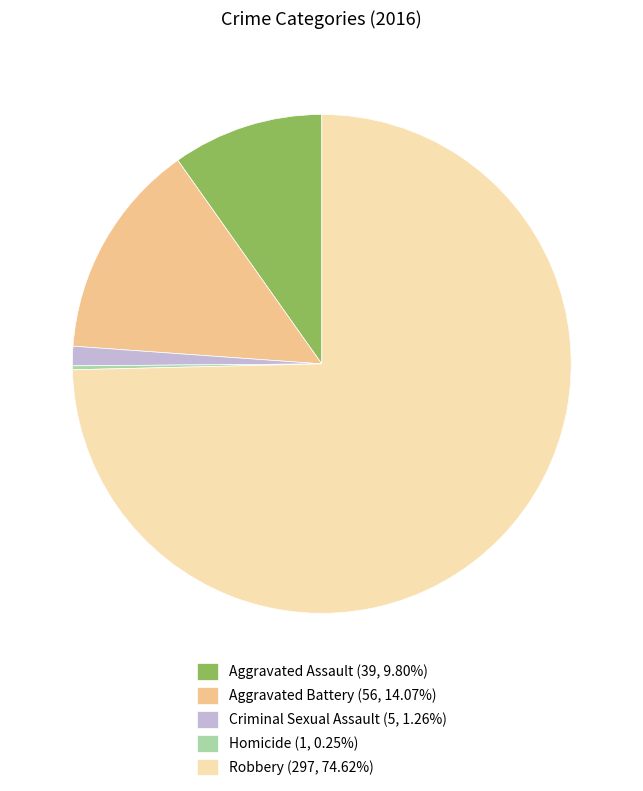

Is there any slice that represents more than half of the pie?

Yes